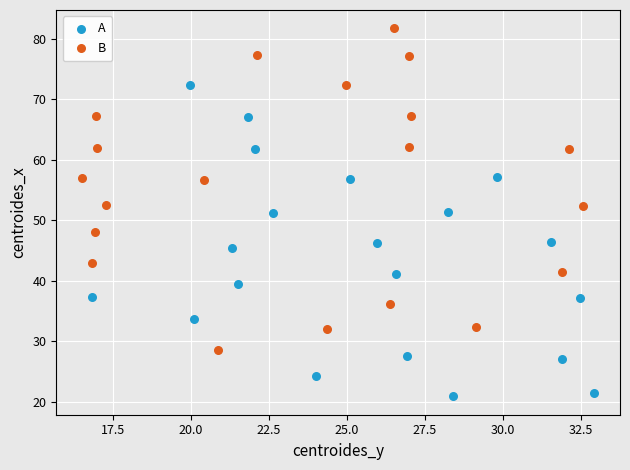

What are all the series names shown in the legend?

A, B